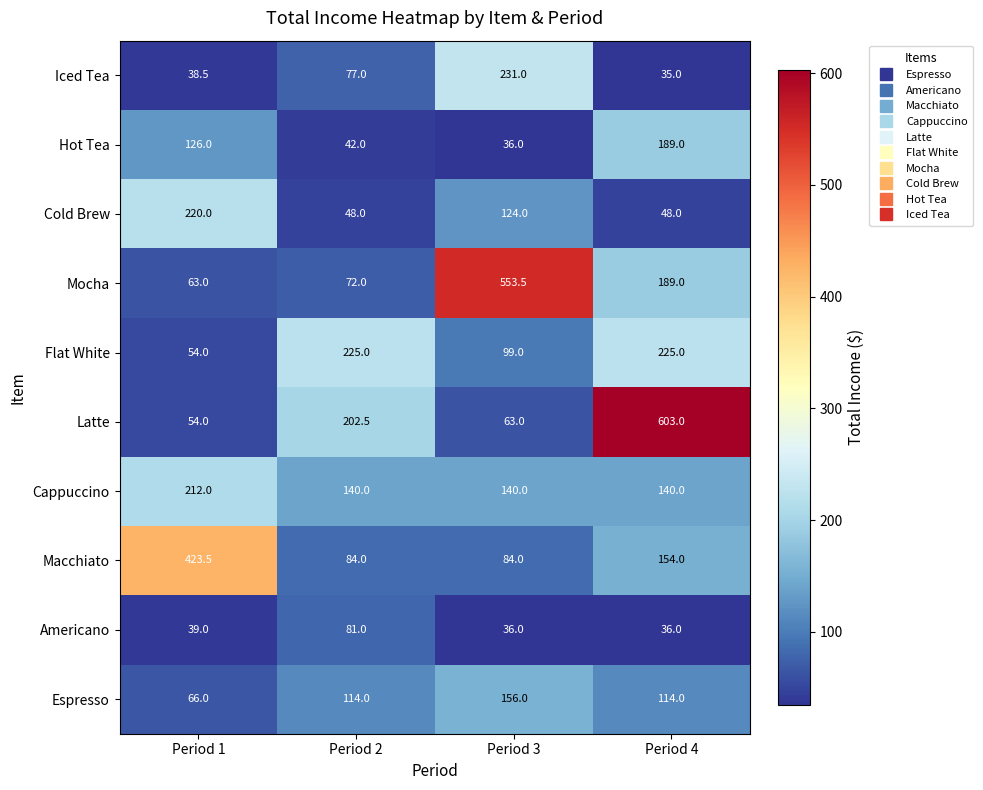

At which category is the sum across all series the highest?

Period 4